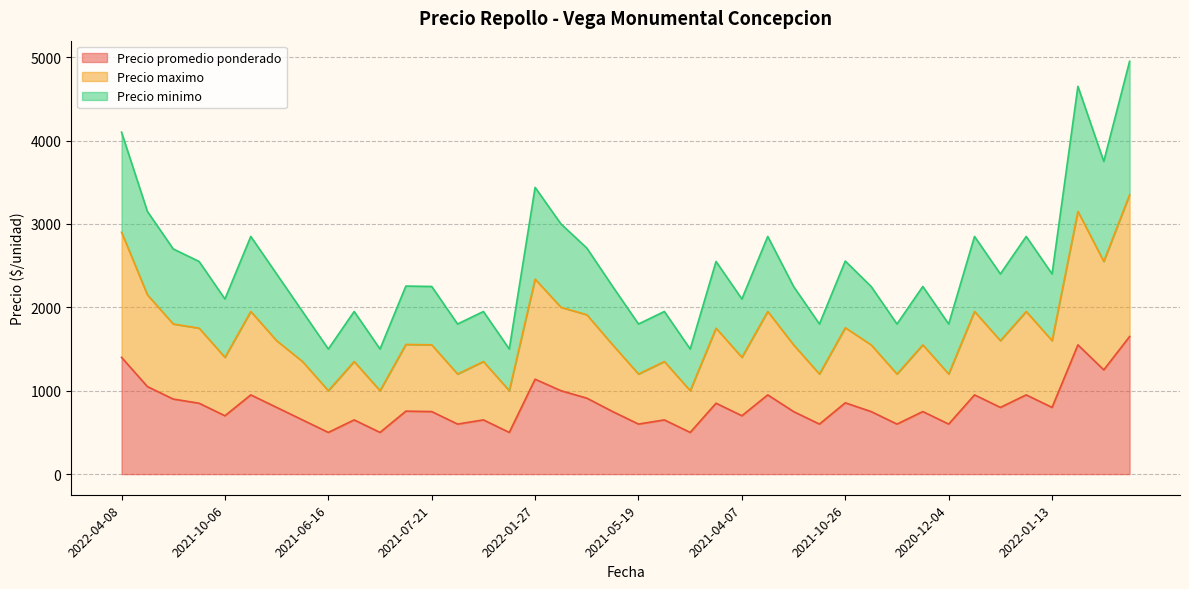

What is the minimum value for Precio minimo?

1500